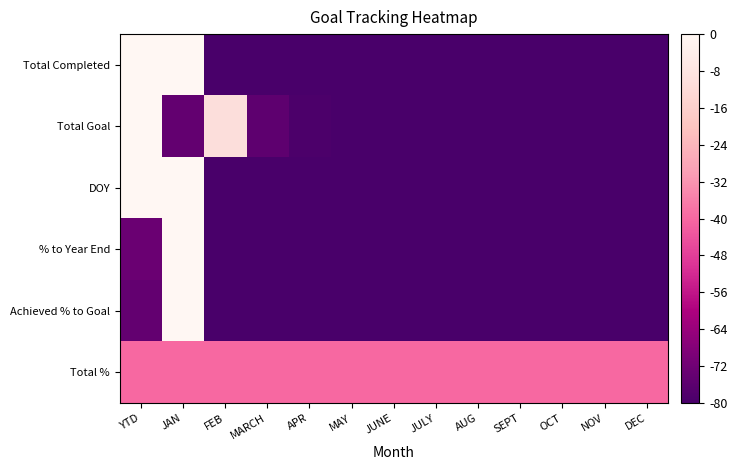

Reading left to right, what are all the values shown in this chart?

Total Completed: YTD=0.0	JAN=0.0	FEB=-80.0	MARCH=-80.0	APR=-80.0	MAY=-80.0	JUNE=-80.0	JULY=-80.0	AUG=-80.0	SEPT=-80.0	OCT=-80.0	NOV=-80.0	DEC=-80.0
Total Goal: YTD=0.0	JAN=-74.6	FEB=-10.7	MARCH=-75.6	APR=-79.1	MAY=-80.0	JUNE=-80.0	JULY=-80.0	AUG=-80.0	SEPT=-80.0	OCT=-80.0	NOV=-80.0	DEC=-80.0
DOY: YTD=0.0	JAN=0.0	FEB=-80.0	MARCH=-80.0	APR=-80.0	MAY=-80.0	JUNE=-80.0	JULY=-80.0	AUG=-80.0	SEPT=-80.0	OCT=-80.0	NOV=-80.0	DEC=-80.0
% to Year End: YTD=-73.0	JAN=0.0	FEB=-80.0	MARCH=-80.0	APR=-80.0	MAY=-80.0	JUNE=-80.0	JULY=-80.0	AUG=-80.0	SEPT=-80.0	OCT=-80.0	NOV=-80.0	DEC=-80.0
Achieved % to Goal: YTD=-74.6	JAN=0.0	FEB=-80.0	MARCH=-80.0	APR=-80.0	MAY=-80.0	JUNE=-80.0	JULY=-80.0	AUG=-80.0	SEPT=-80.0	OCT=-80.0	NOV=-80.0	DEC=-80.0
Total %: YTD=-40.0	JAN=-40.0	FEB=-40.0	MARCH=-40.0	APR=-40.0	MAY=-40.0	JUNE=-40.0	JULY=-40.0	AUG=-40.0	SEPT=-40.0	OCT=-40.0	NOV=-40.0	DEC=-40.0